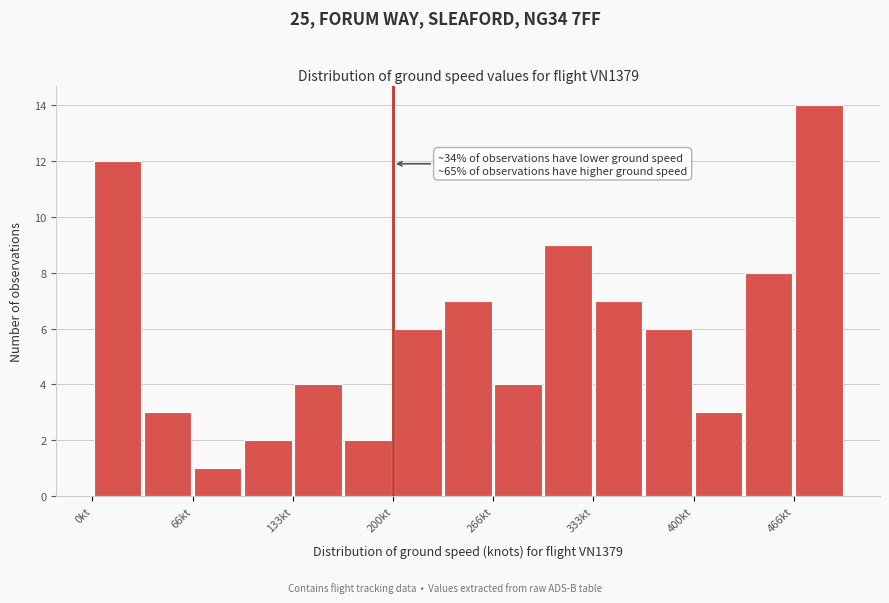

Around what value on the x-axis is the tallest bar? Give the approximate position of its centre, as read against the axis.

480